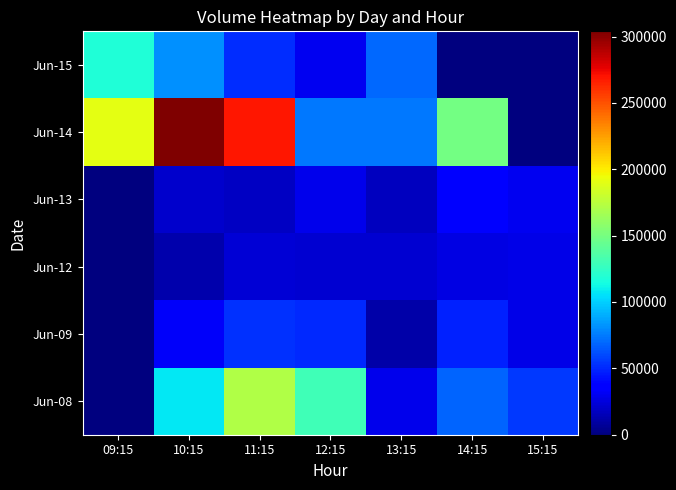

At which category does the chart reach its peak across all series?

10:15